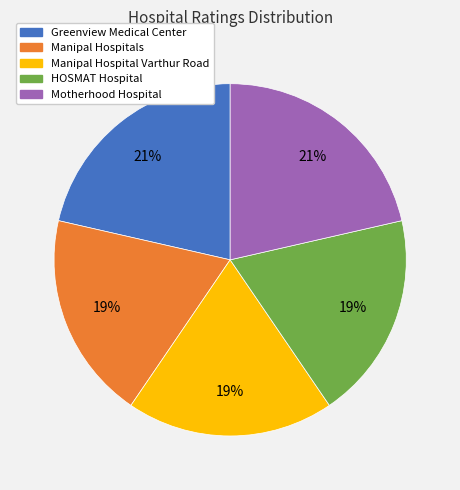

Does HOSMAT Hospital account for over 50% of the chart?

No